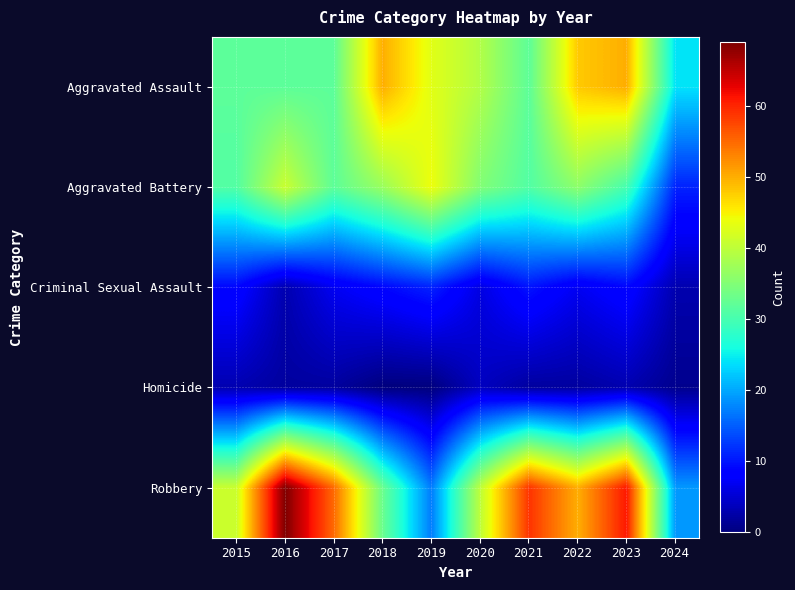

How many series are shown in this chart?

5